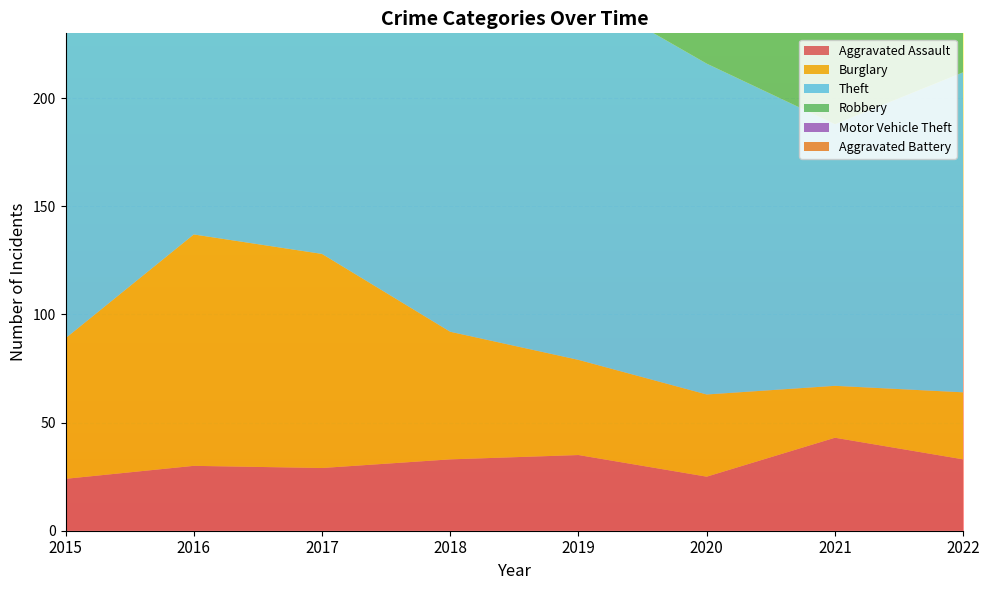

Reading right to left, extract all data points from this chart.

Aggravated Assault: 2022=33	2021=43	2020=25	2019=35	2018=33	2017=29	2016=30	2015=24
Burglary: 2022=31	2021=24	2020=38	2019=44	2018=59	2017=99	2016=107	2015=65
Theft: 2022=148	2021=121	2020=153	2019=171	2018=170	2017=203	2016=187	2015=158
Robbery: 2022=41	2021=44	2020=31	2019=40	2018=33	2017=68	2016=43	2015=55
Motor Vehicle Theft: 2022=47	2021=43	2020=27	2019=39	2018=31	2017=39	2016=45	2015=38
Aggravated Battery: 2022=49	2021=51	2020=53	2019=57	2018=44	2017=49	2016=53	2015=48